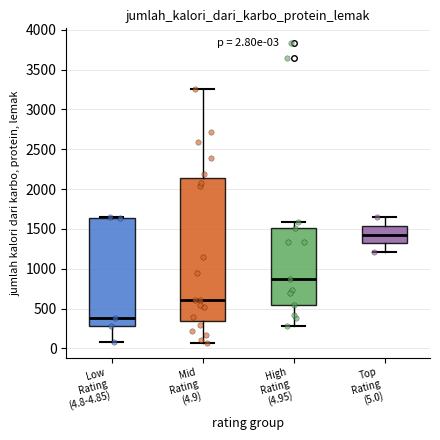

Which box's median line is the highest?

Top Rating (5.0)